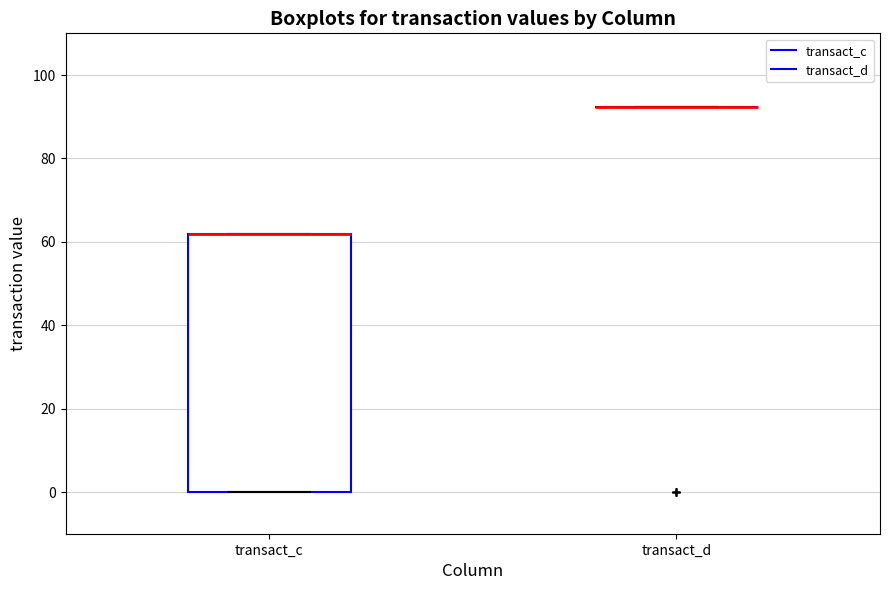

Reading left to right, read every box against the y-axis: the position of its median line, the range the box covers, and the ends of its whiskers. The values are not printed on the chart, so give them approximately, as read against the axis.

transact_c: median 62 (drawn on the box's upper edge), box 0 to 62, whiskers 0 to 62
transact_d: box collapsed to a line at 92, whiskers 92 to 92